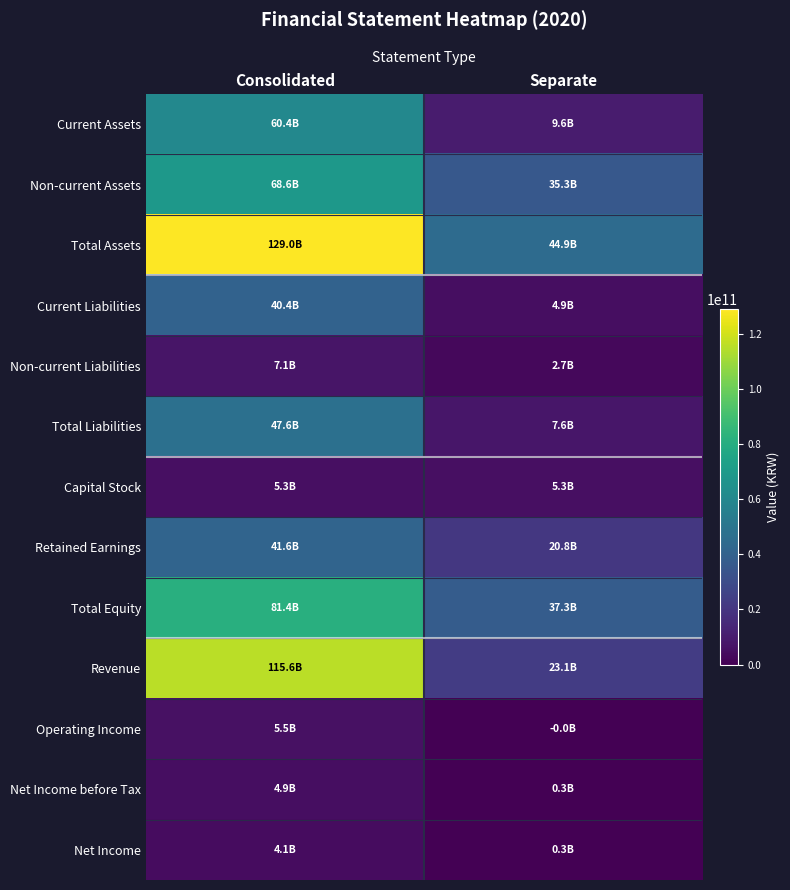

What is the total value across all series at Separate?

192084438437